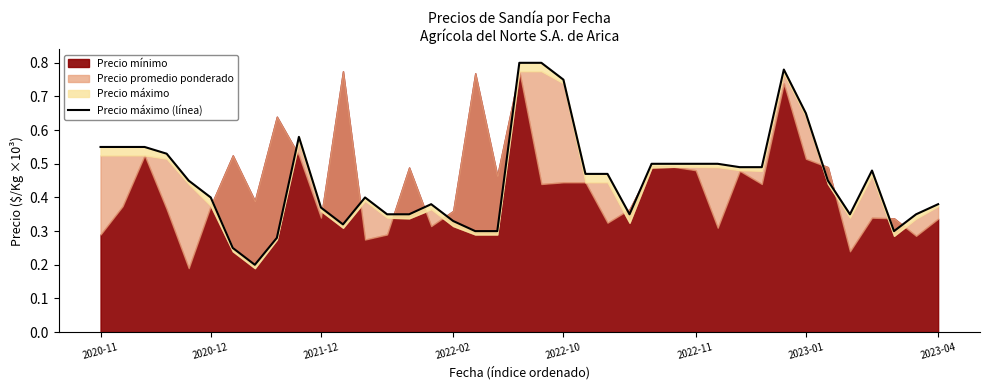

How many lines are shown in the chart?

1